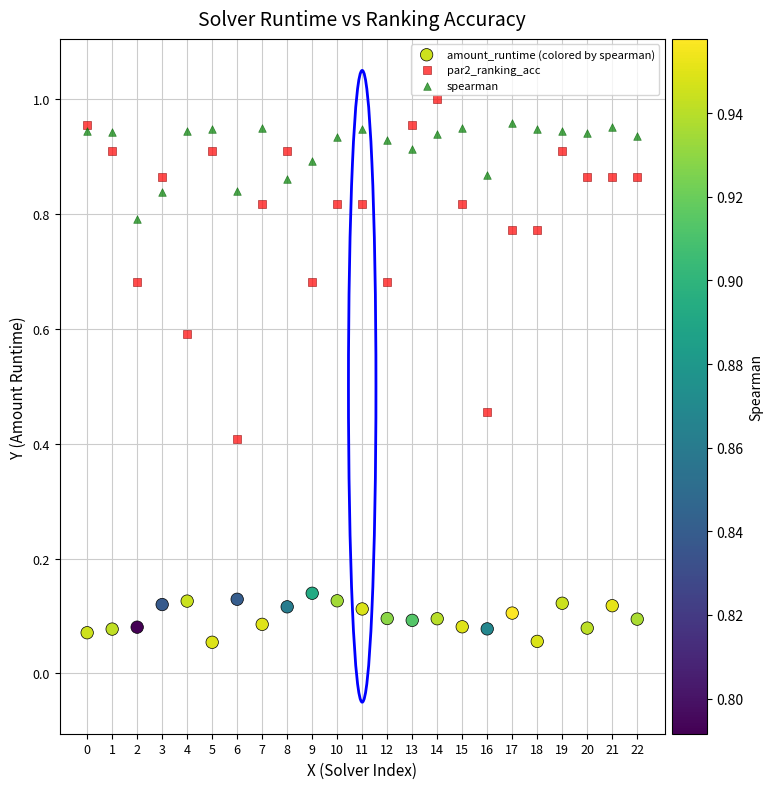

Which series reaches the minimum Y coordinate?

amount_runtime (colored by spearman)